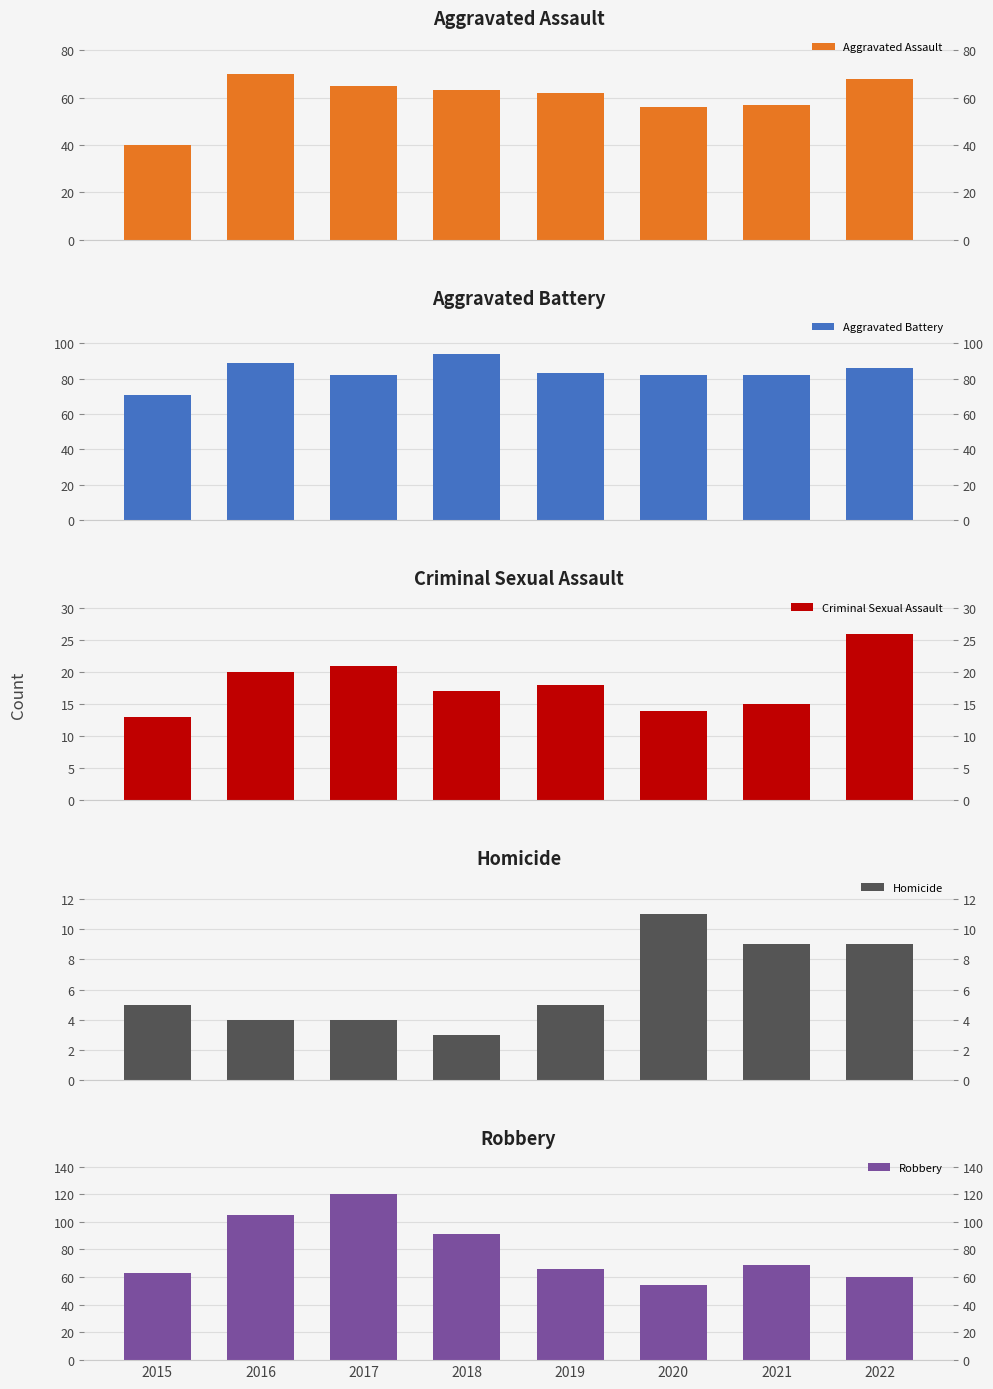

How many bars are there in total?

40